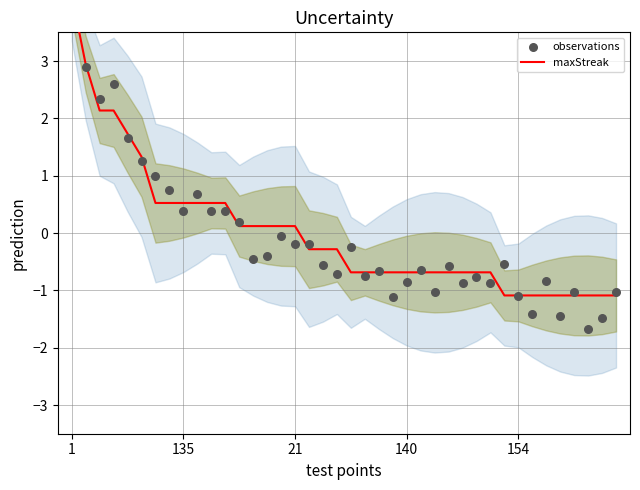

What is the total value across all series at 10?

0.9